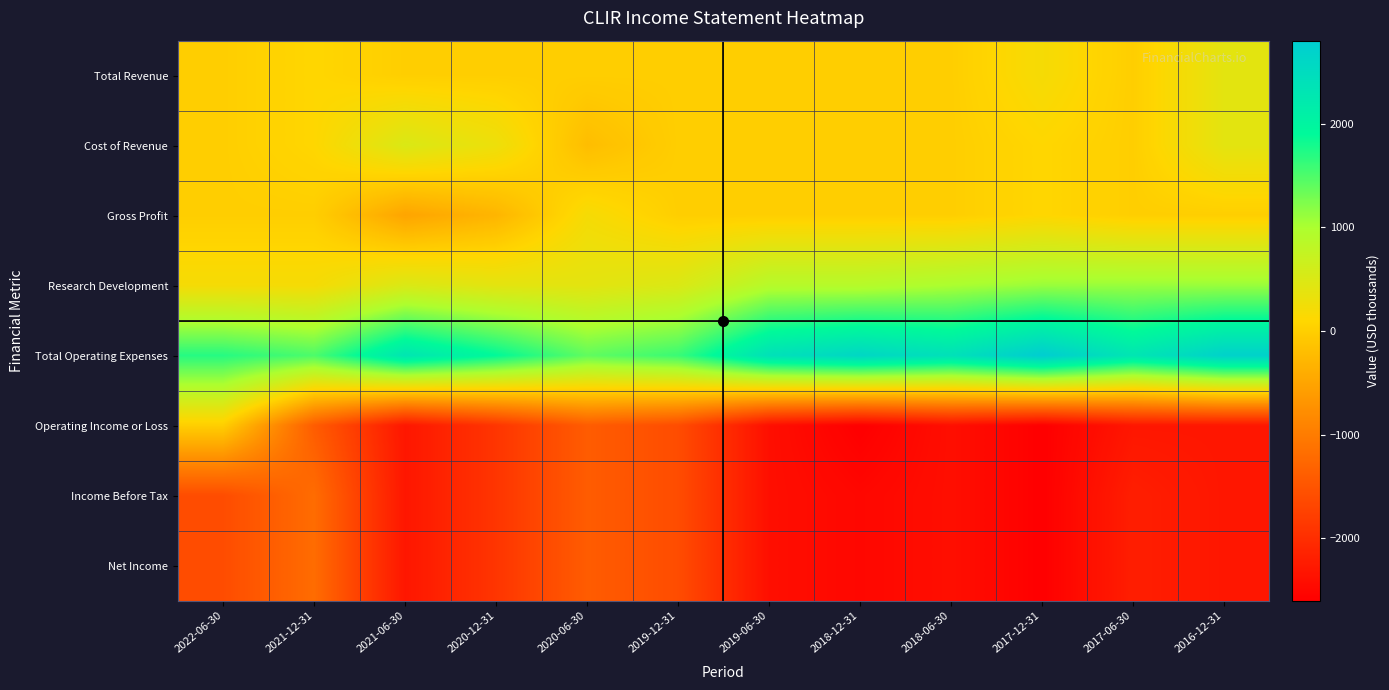

What is the spread (max minus min) of values at 2018-12-31?

5200